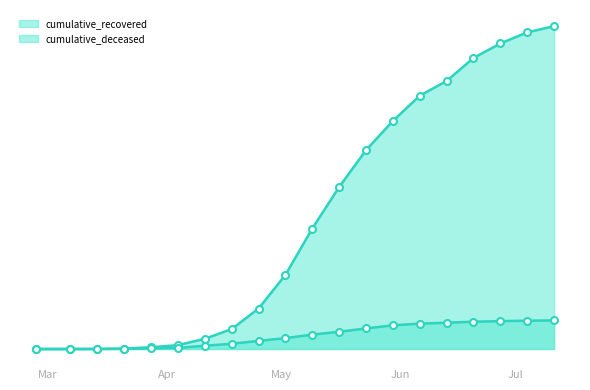

What is the total value across all series at 2020-04-11?

12340